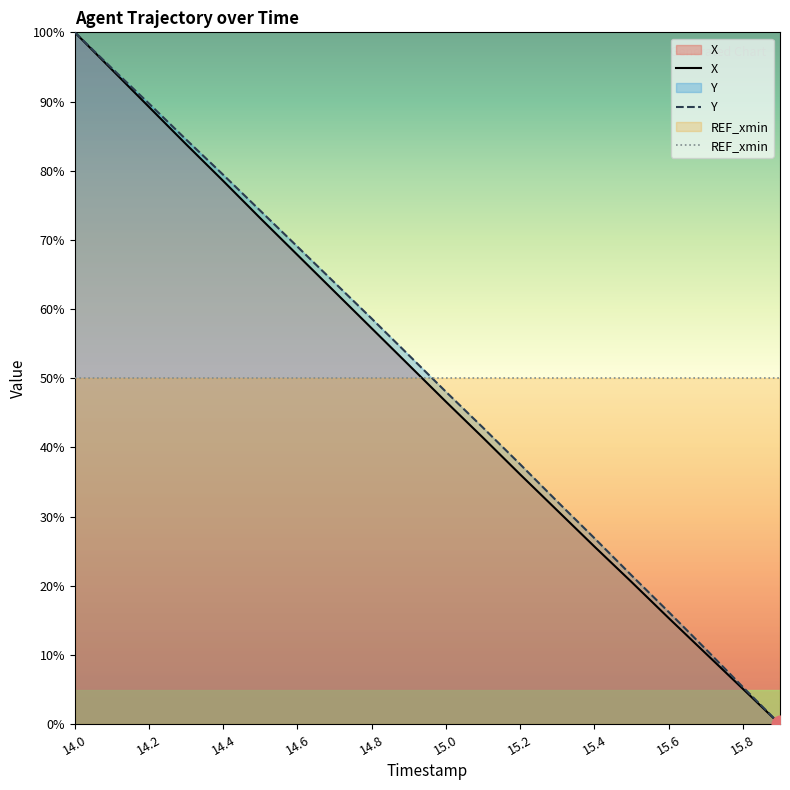

True or false: Y and X intersect in this chart.

False